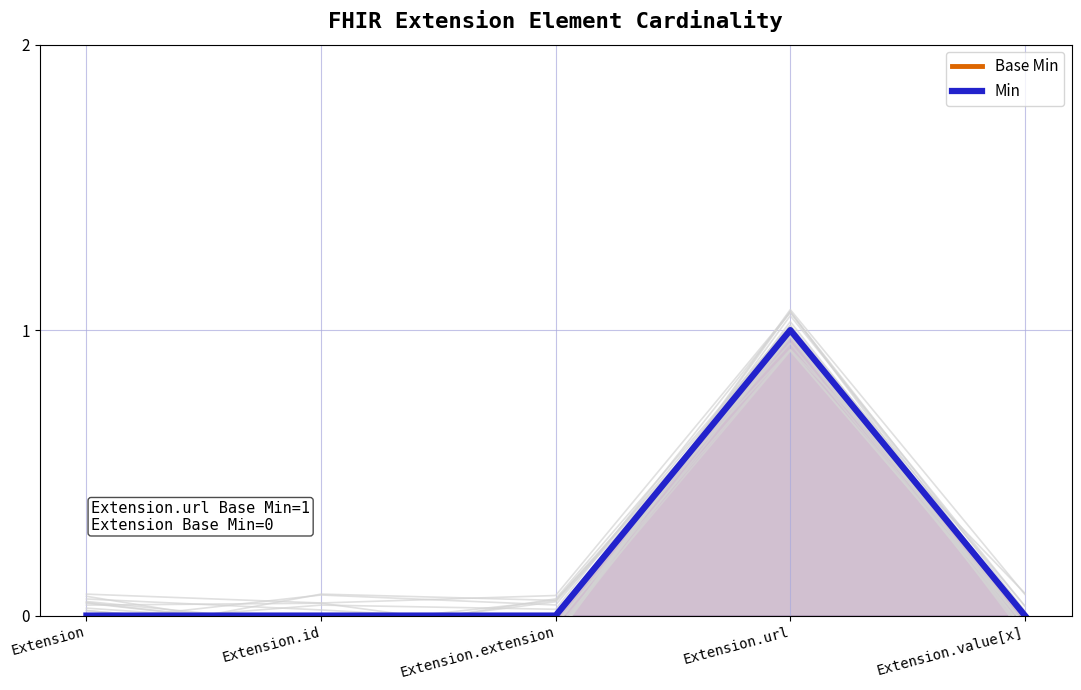

What is the maximum value shown in the chart?

1